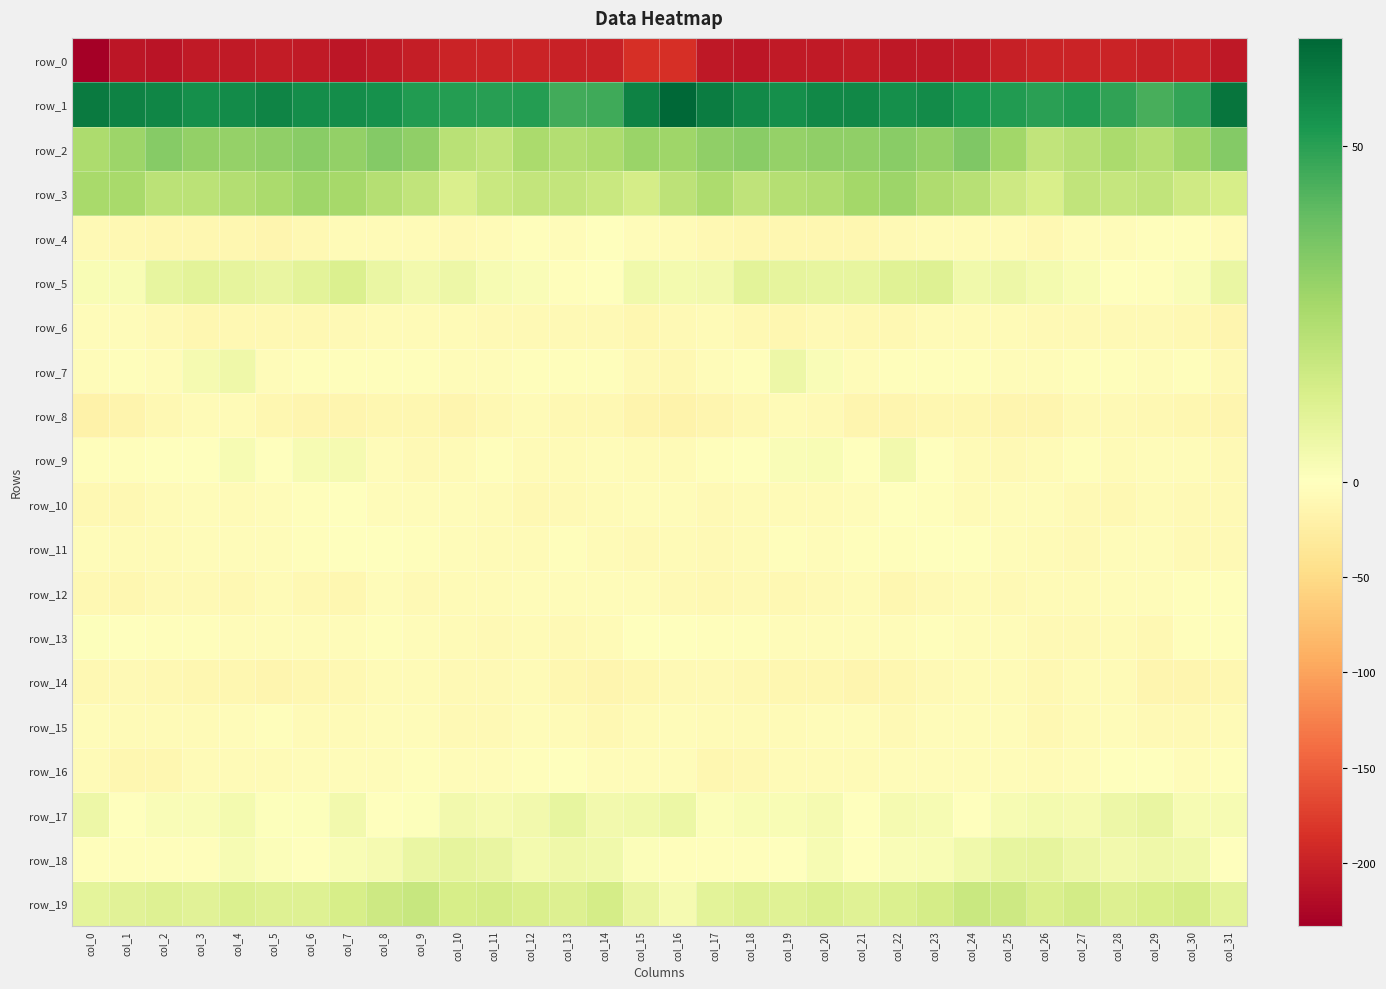

At which label does row_8 reach its peak?

col_19